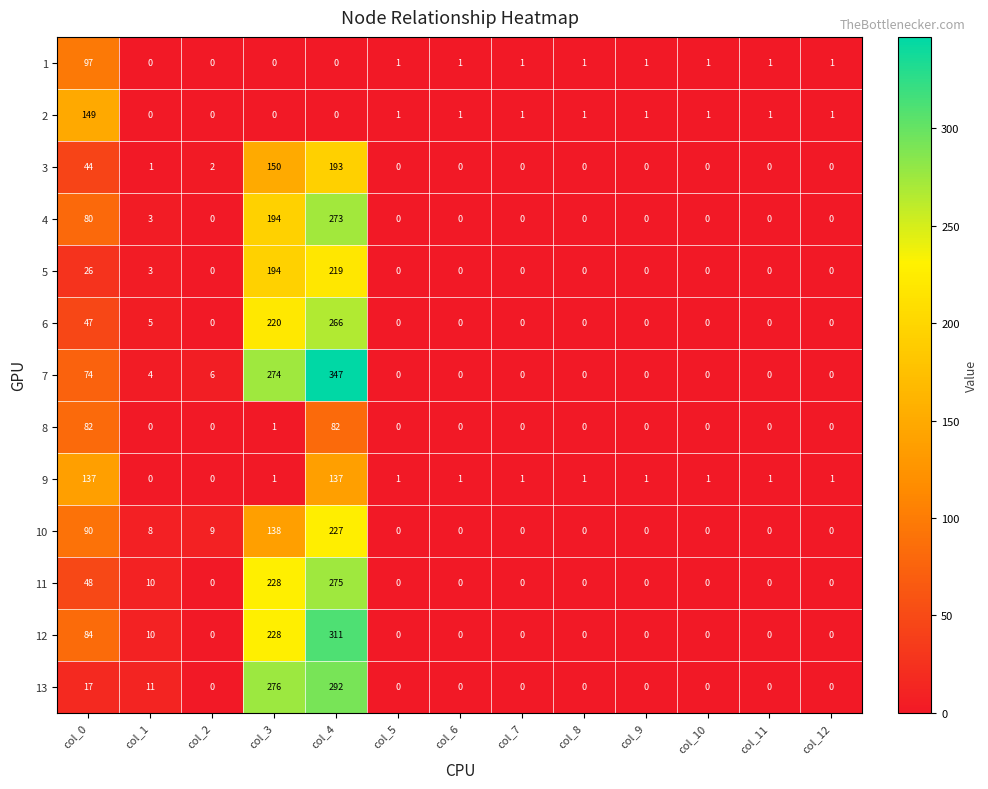

Which series has the largest total across all categories?

7